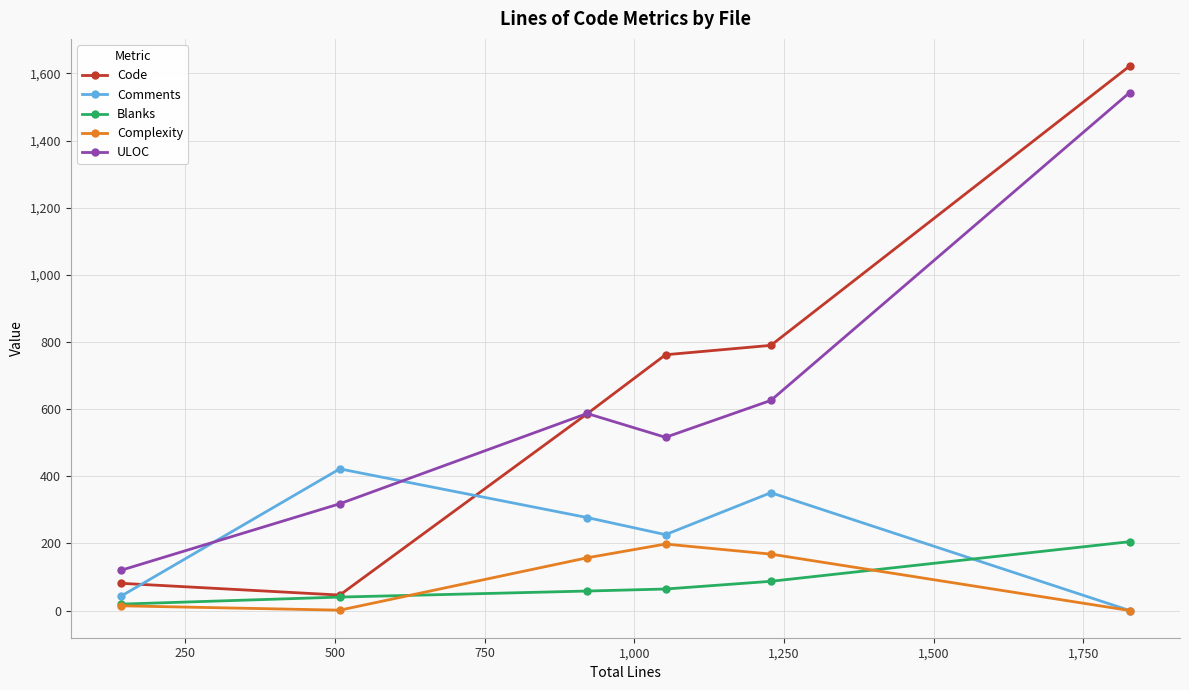

True or false: Blanks has more than 2 interior local peaks.

False